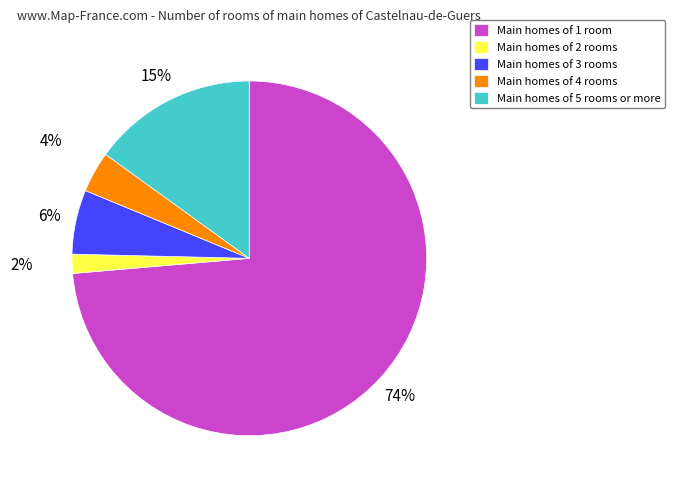

To the nearest percent, what is the difference between the Main homes of 2 rooms and Main homes of 4 rooms slice percentages?

2%